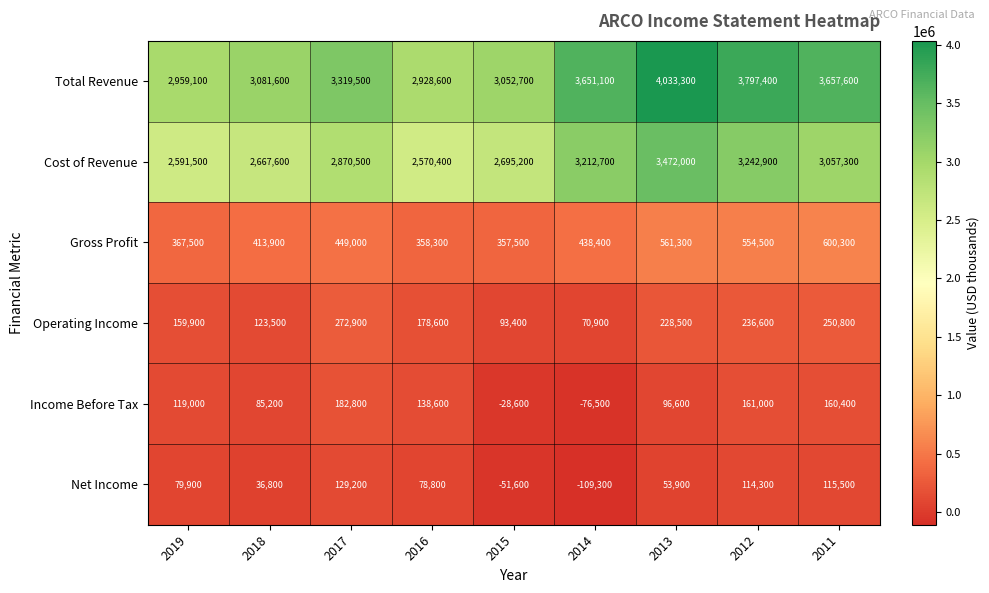

What is the sum of the Operating Income values at 2017 and 2012?

509500